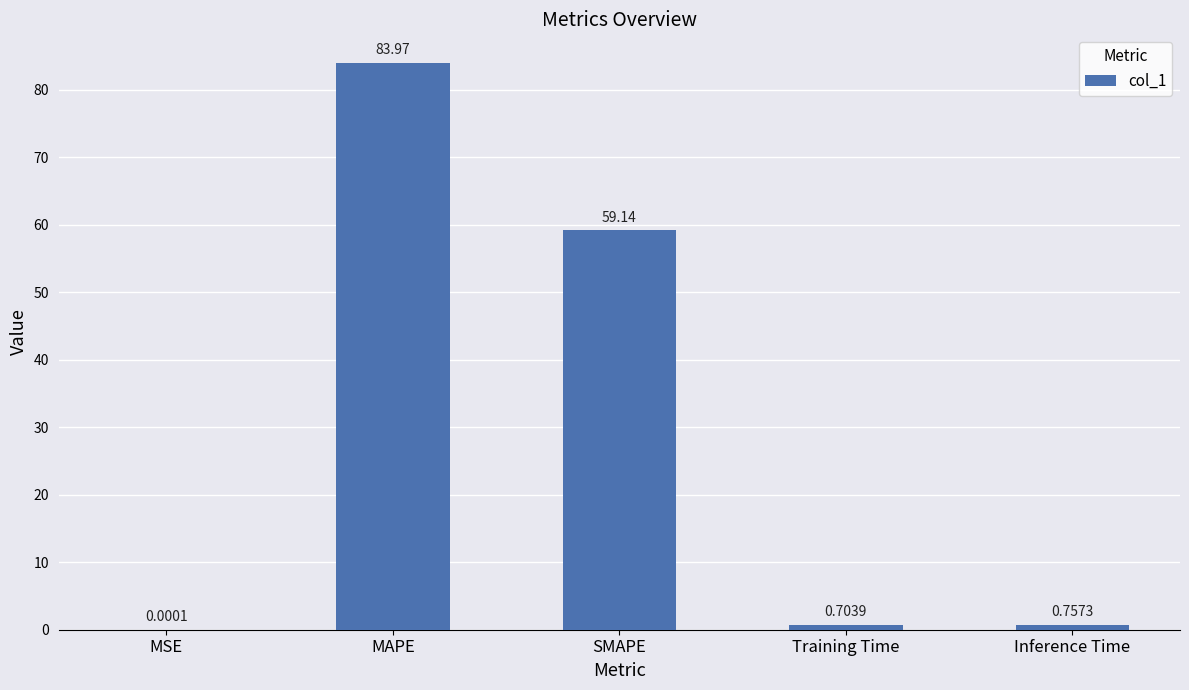

What is the difference between the values at Inference Time and MAPE?

83.2